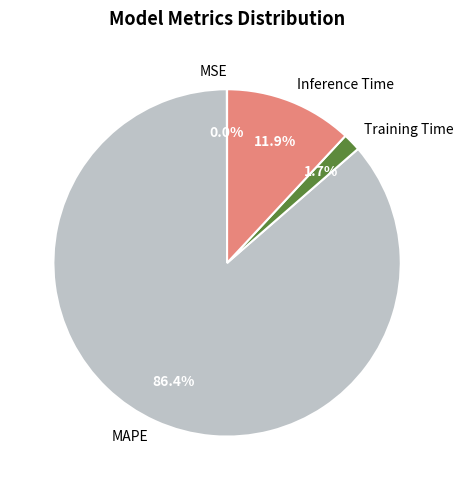

How much of the chart is everything except MAPE?

13.6%